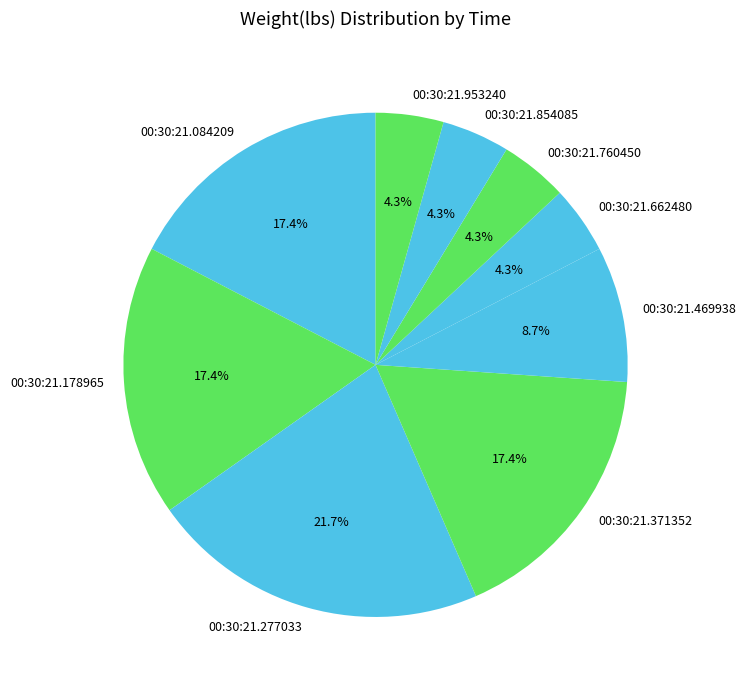

Is there a majority slice in this chart?

No